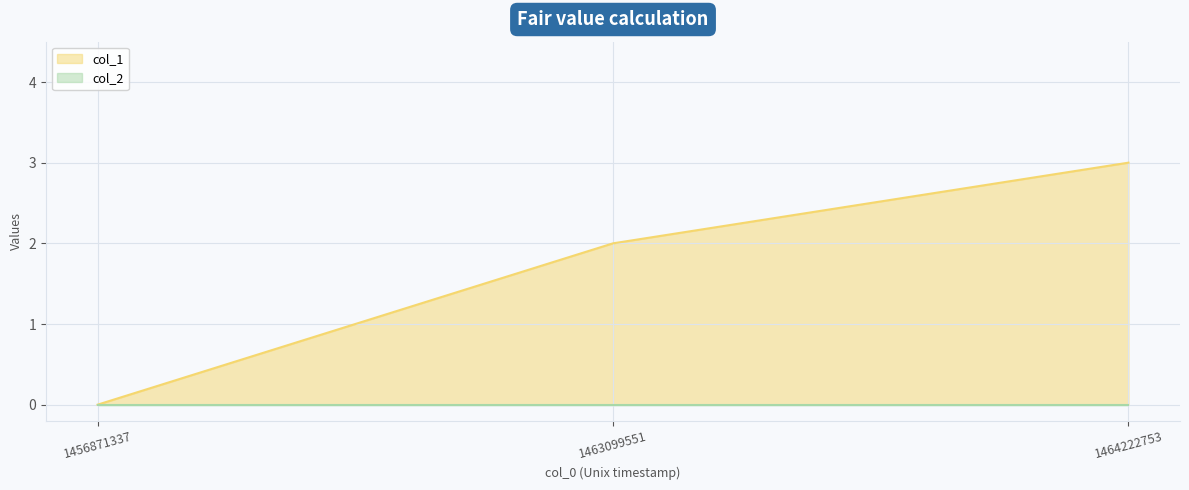

Reading left to right, transcribe all the data shown in this chart.

1456871337=0	1463099551=2	1464222753=3